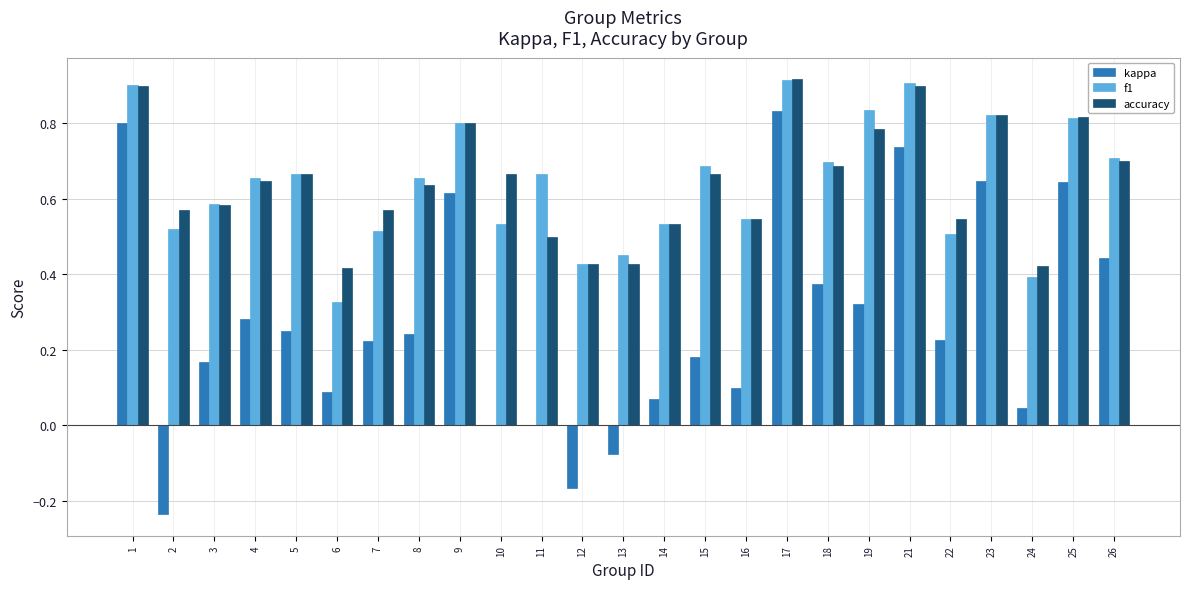

The accuracy series shows 1.5 at 23. True or false?

False